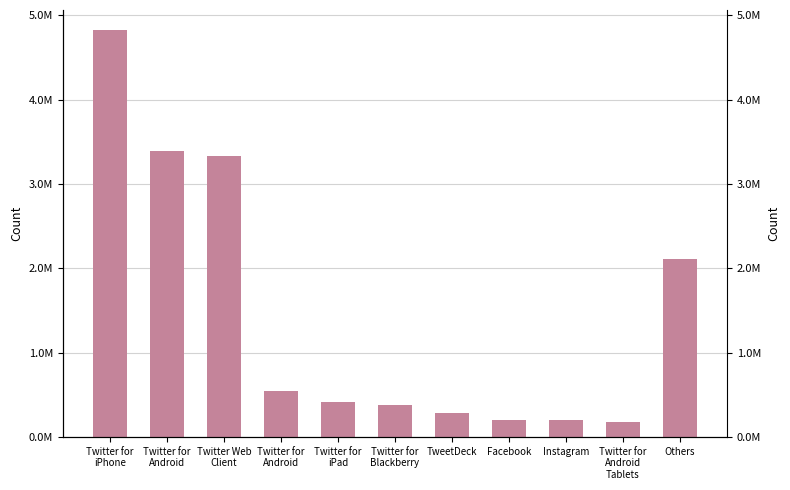

Is it true that the value at Twitter for
Android is 5887080?

False